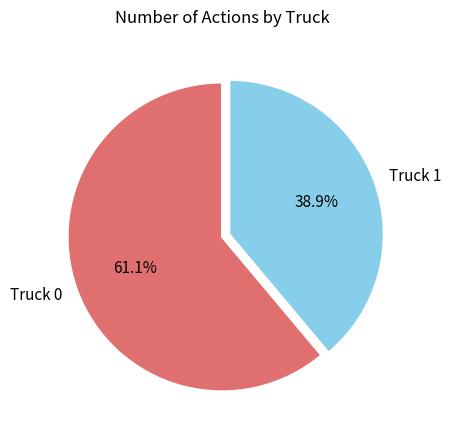

The Truck 1 slice represents 30% of the pie. True or false?

False